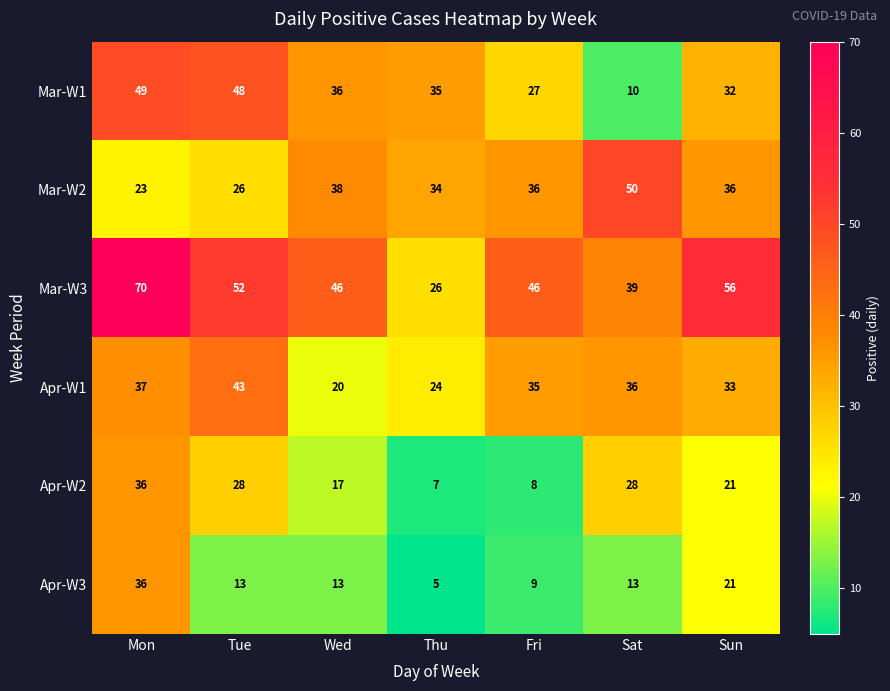

At Tue, list the series in order from smallest to largest.

Apr-W3, Mar-W2, Apr-W2, Apr-W1, Mar-W1, Mar-W3